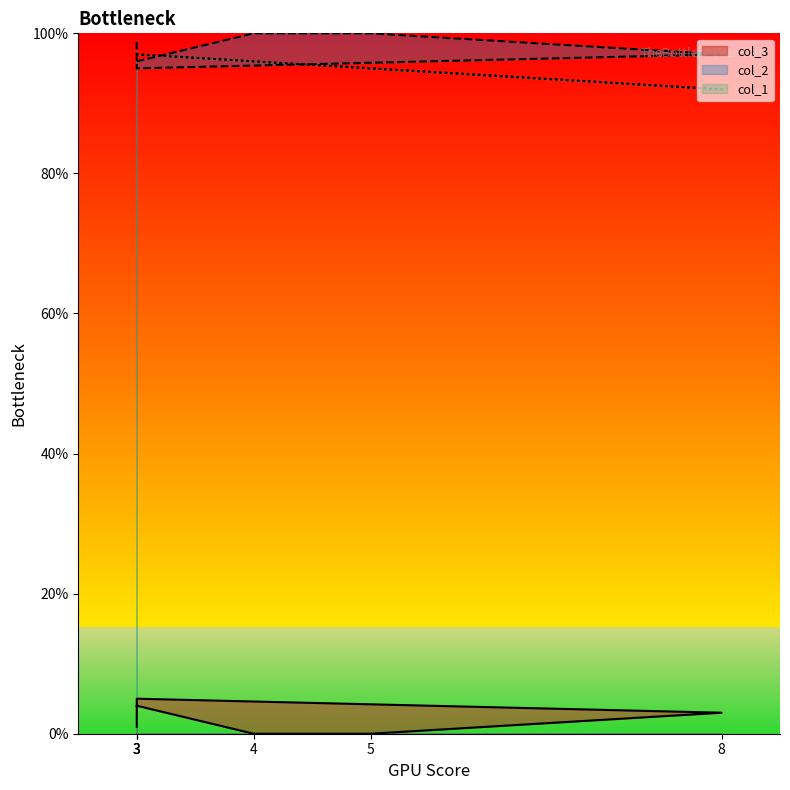

Which series has the widest spread of values?

col_2